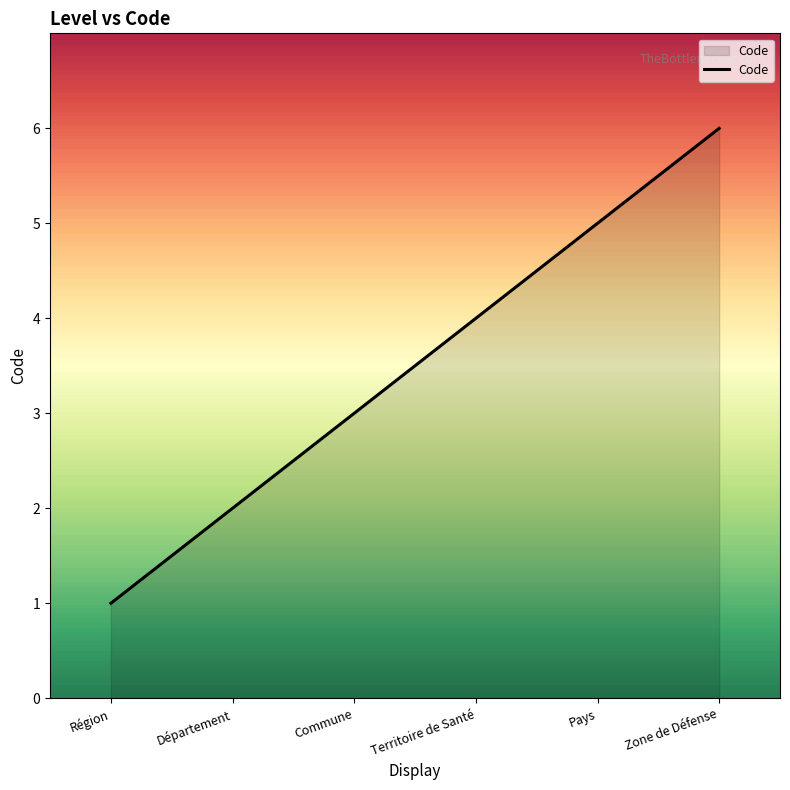

Reading left to right, what are all the values shown in this chart?

Région=1	Département=2	Commune=3	Territoire de Santé=4	Pays=5	Zone de Défense=6